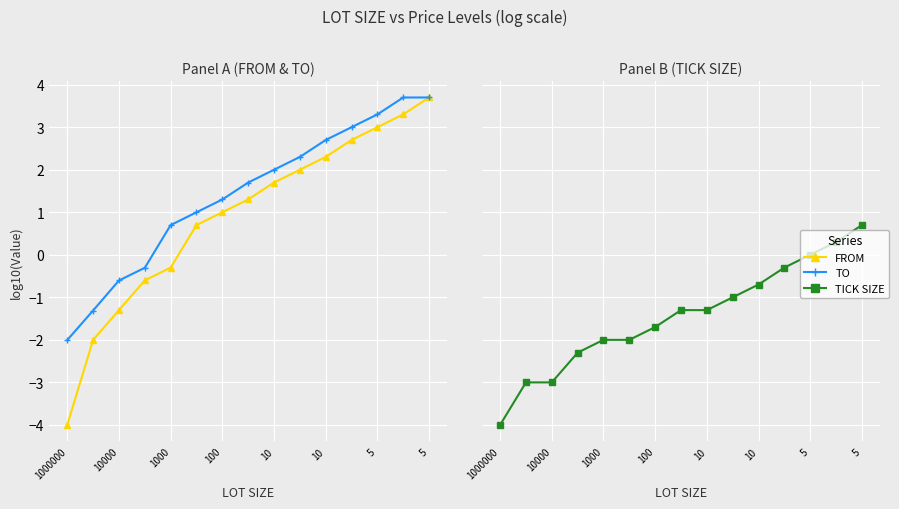

Which series has the largest total across all categories?

TO